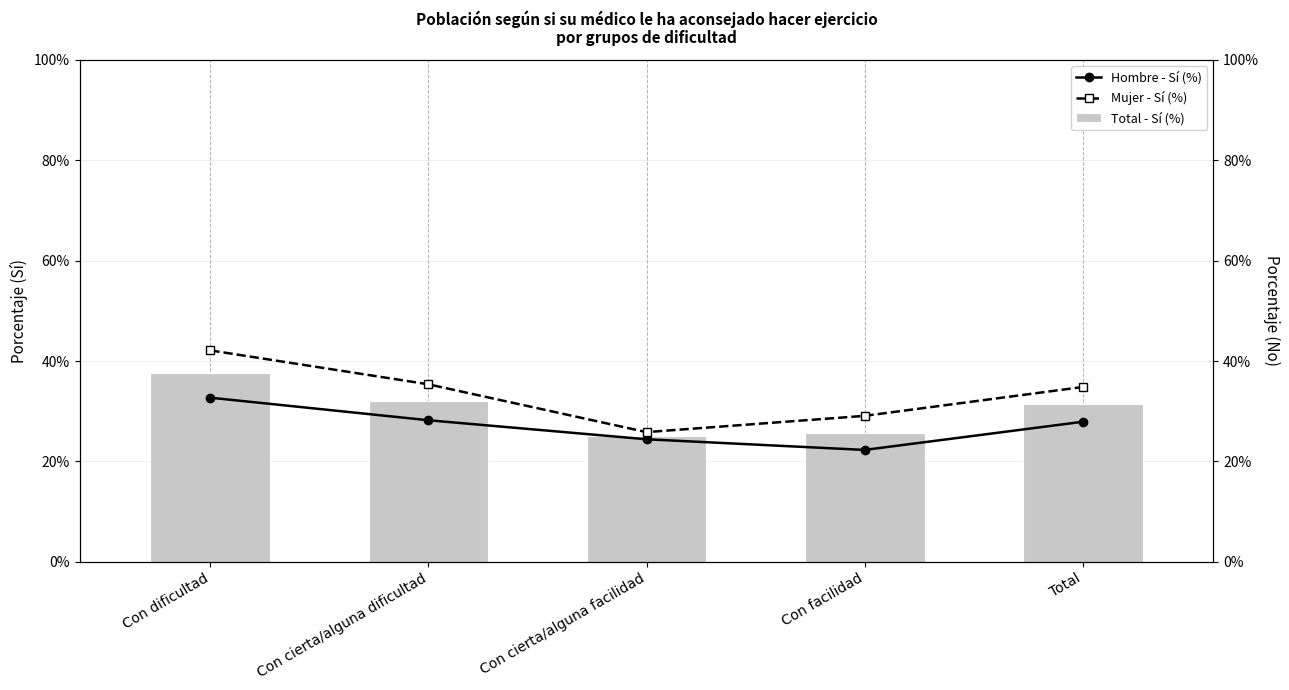

How many categories are shown in the chart?

5